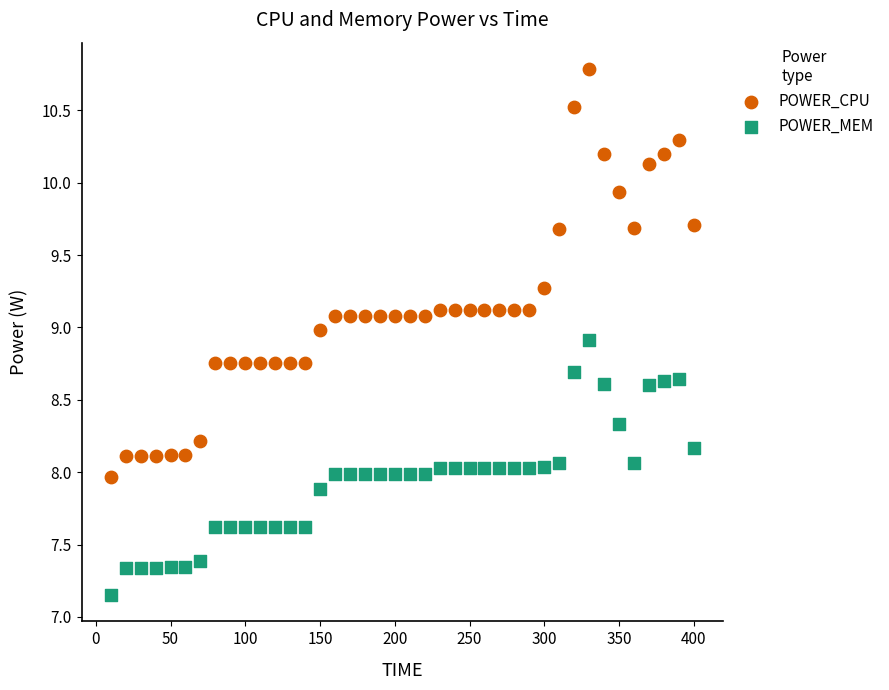

What is the X range (max minus min) for the scatter plot?

390.0